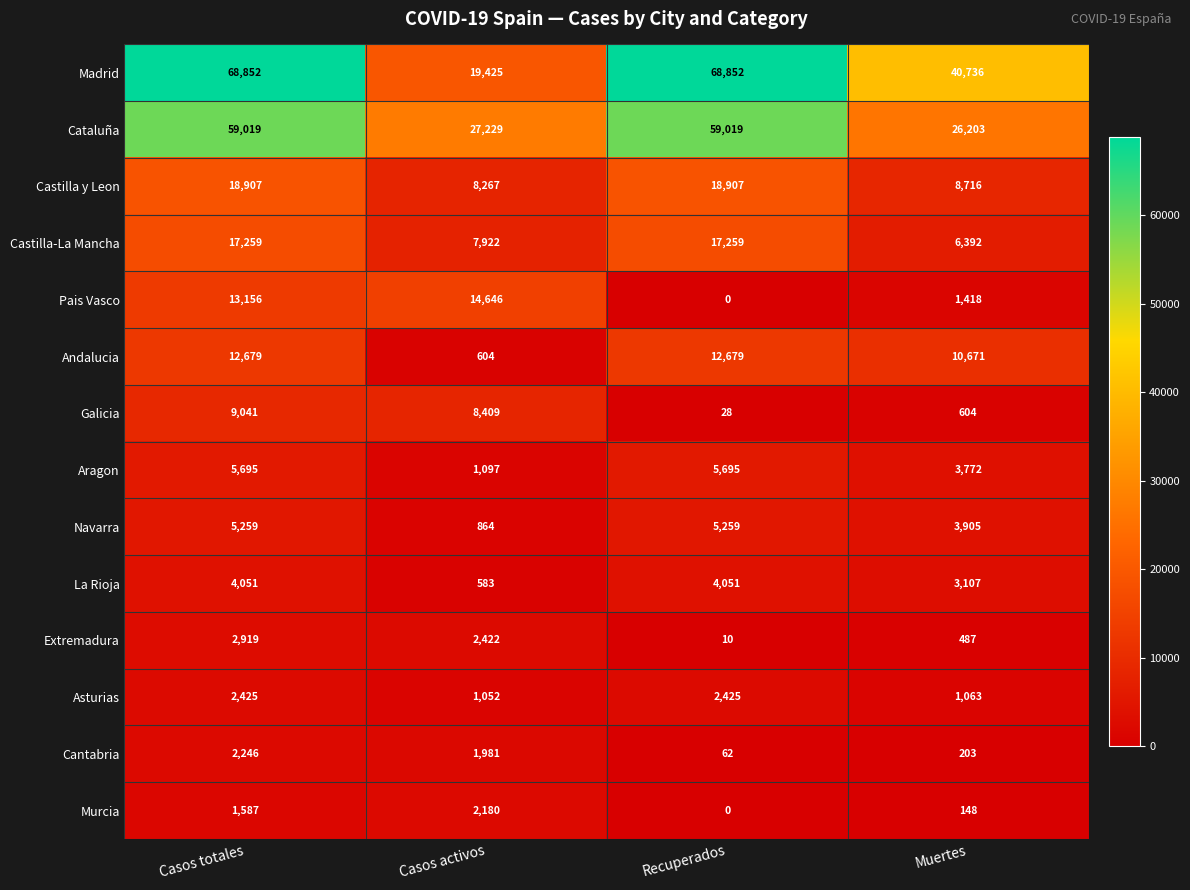

Is the value of Cataluña at Casos activos greater than the value of Andalucia at Muertes?

Yes